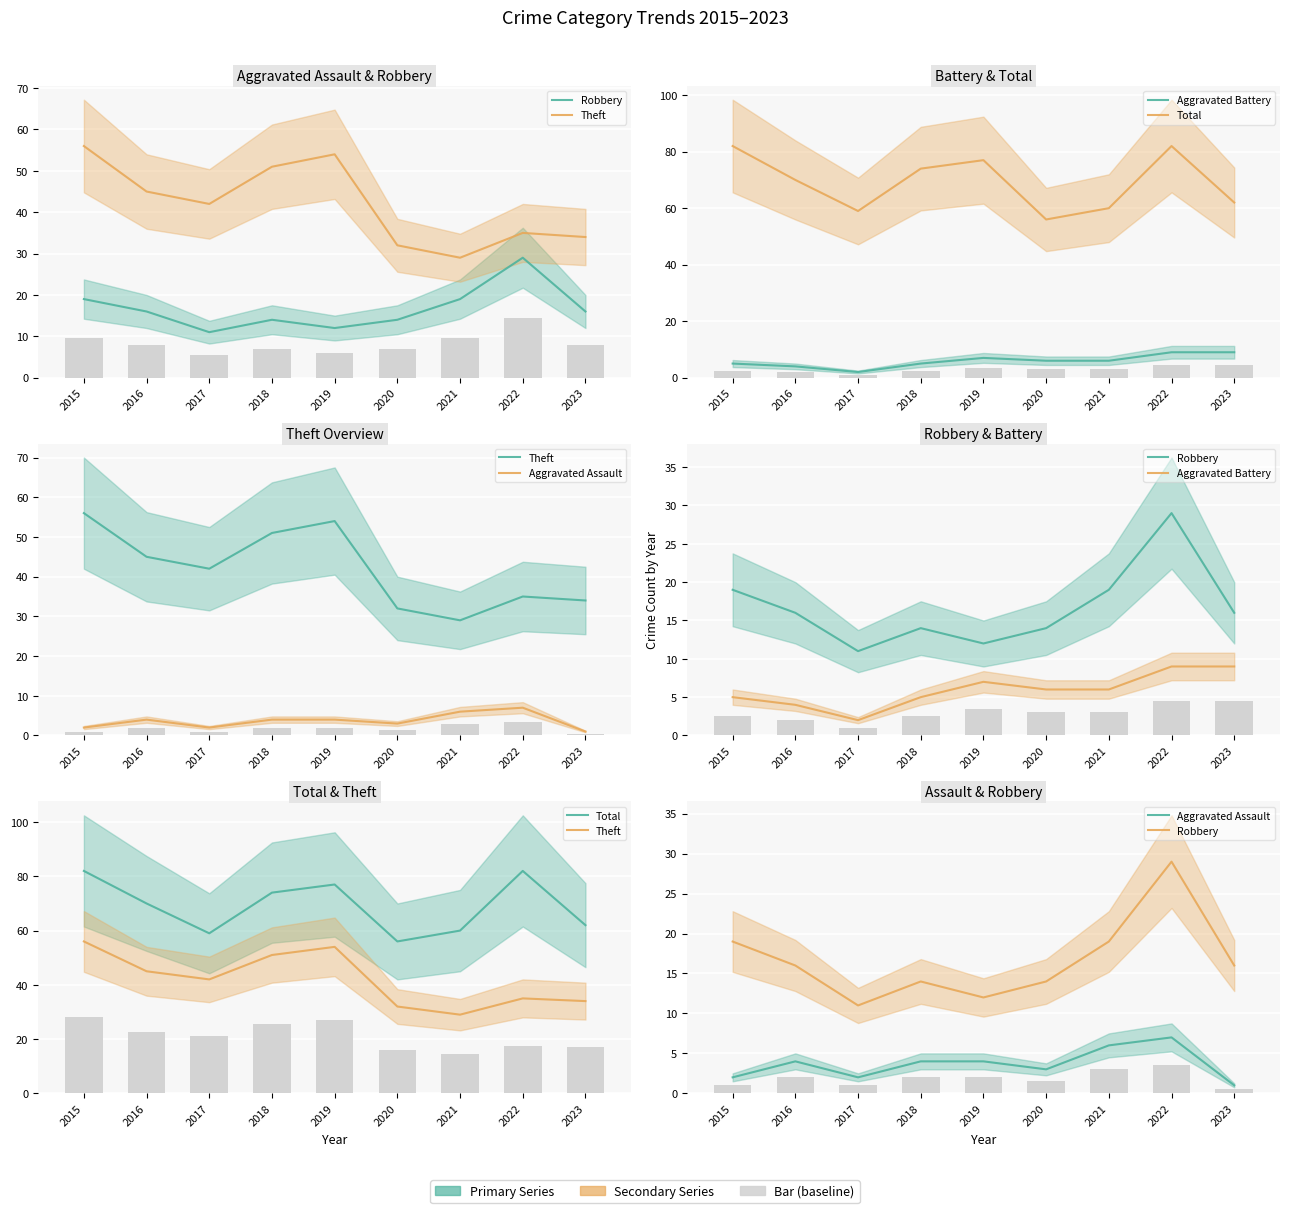

How many data points in Total are less than 70?

4